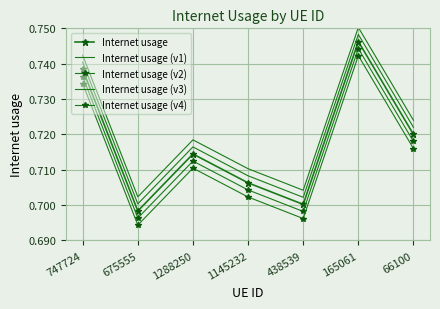

The Internet usage (v1) series shows 0.7 at 747724. True or false?

True